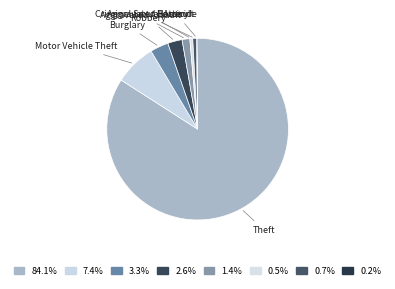

How many slices are in this pie chart?

8